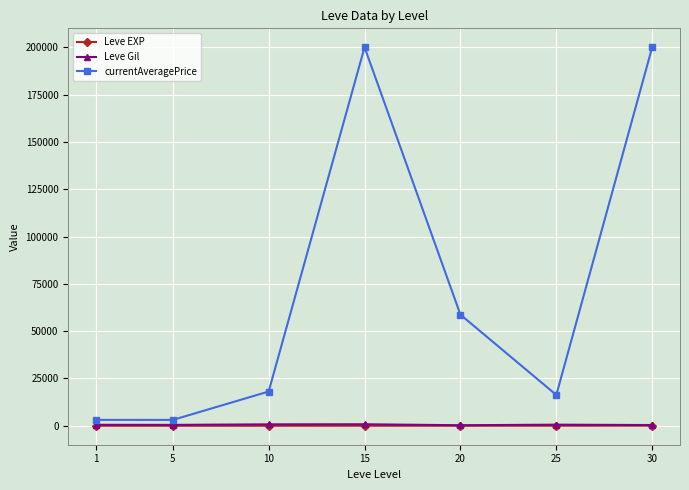

What is the minimum value shown in the chart?

1.3